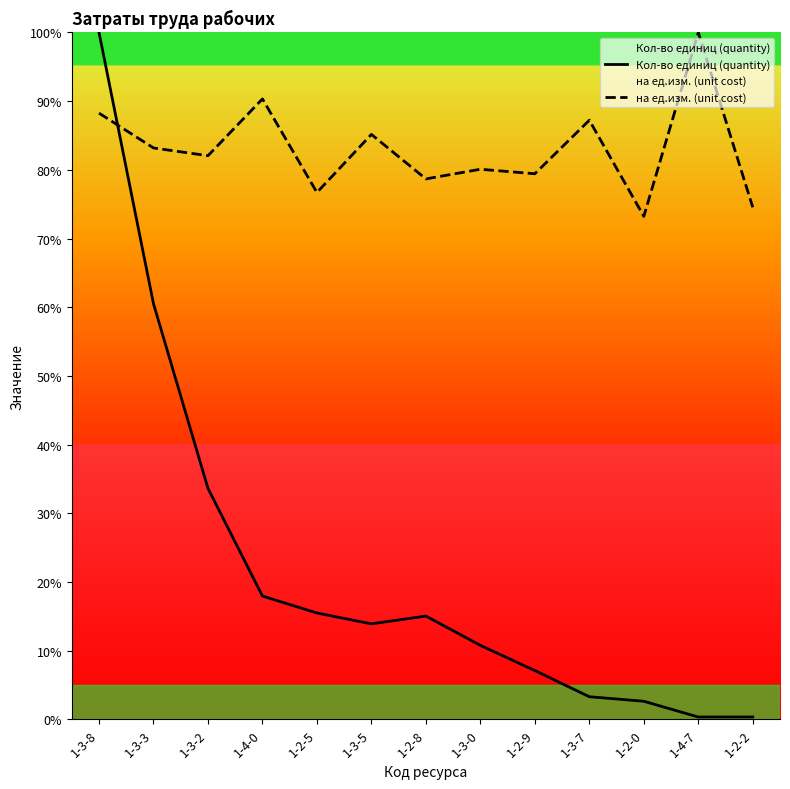

After their last crossing, which series has the higher values: Кол-во единиц (quantity) or на ед.изм. (unit cost)?

на ед.изм. (unit cost)